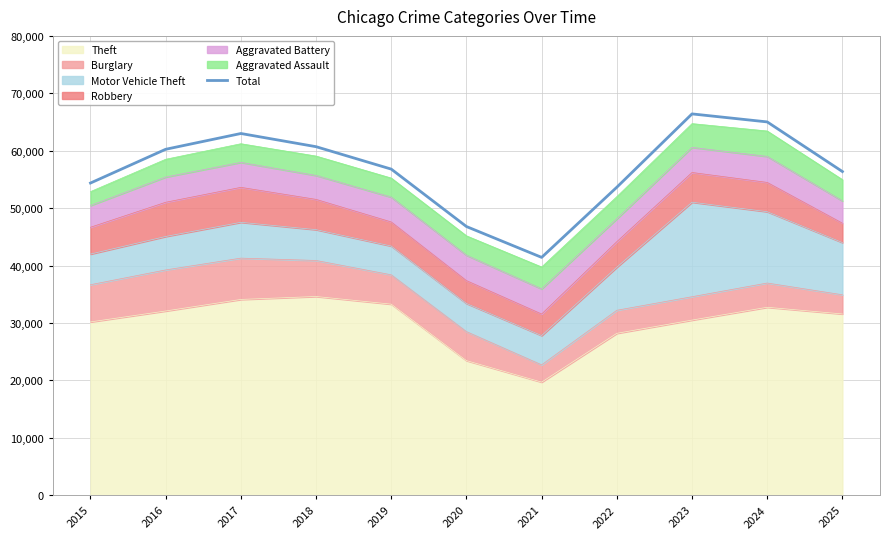

How many lines are shown in the chart?

1